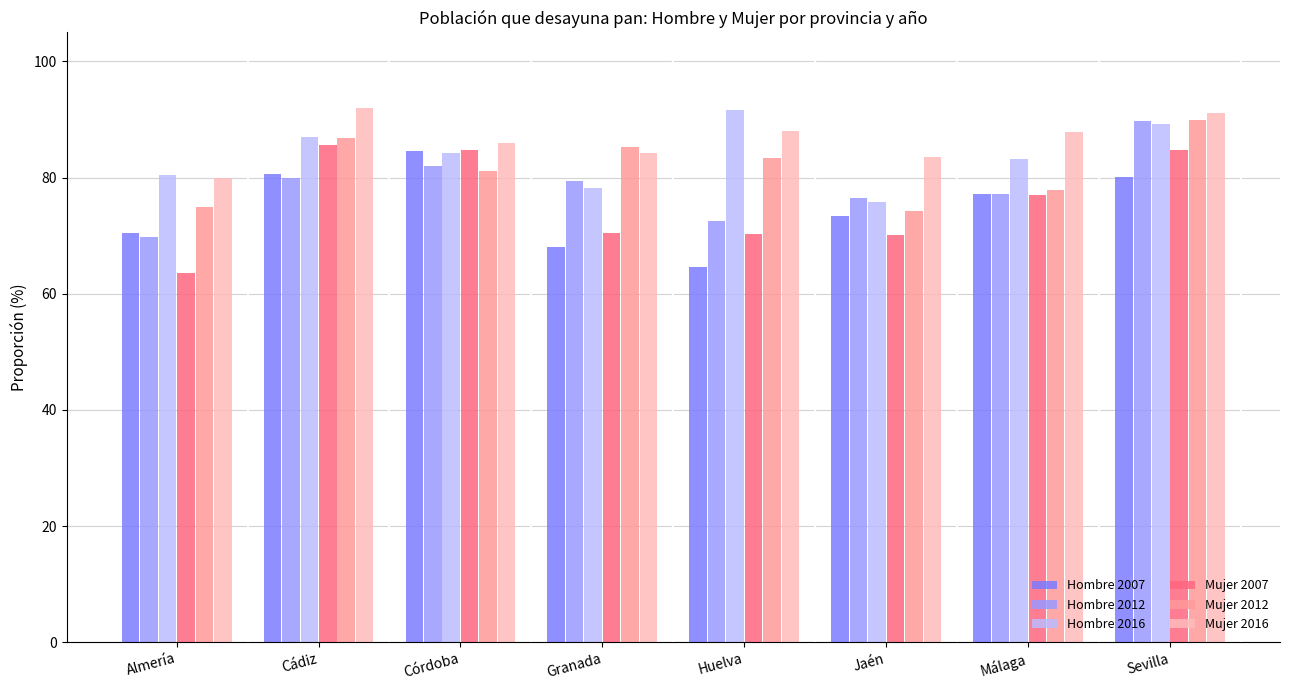

Is it true that Hombre 2016 equals 75.8 at Jaén?

True